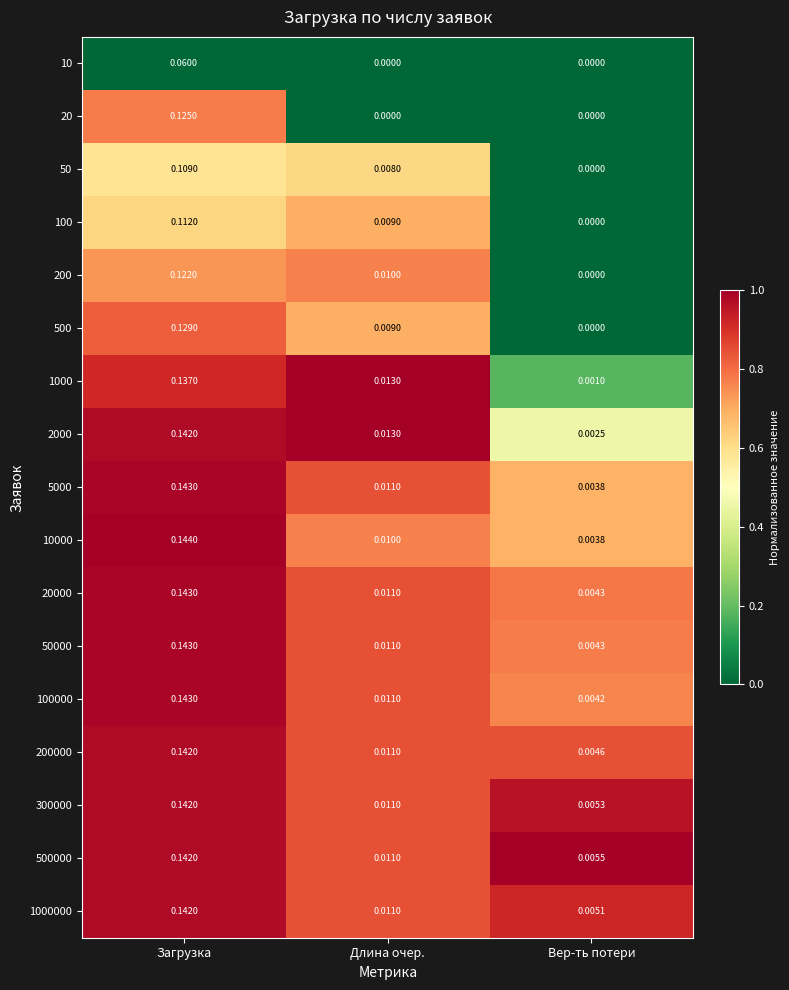

At which label is 1000000 closest to 0?

Вер-ть потери